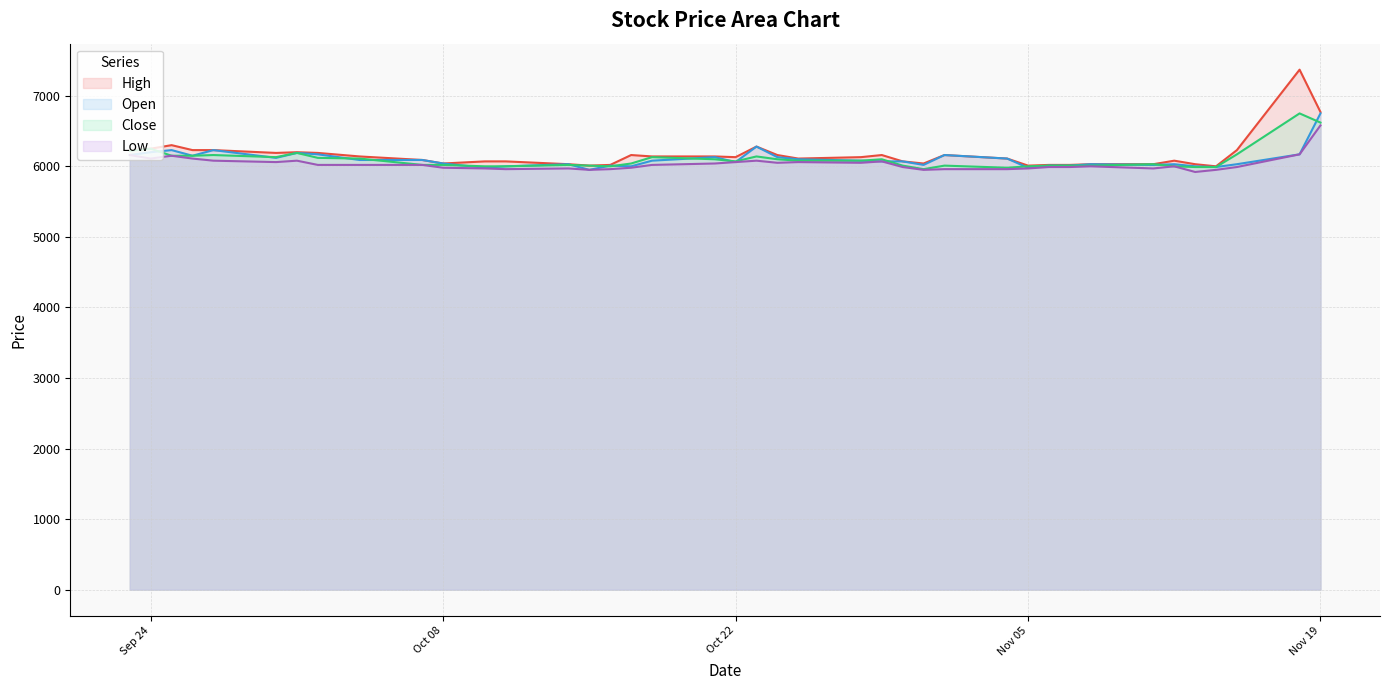

Which series has the widest spread of values?

High